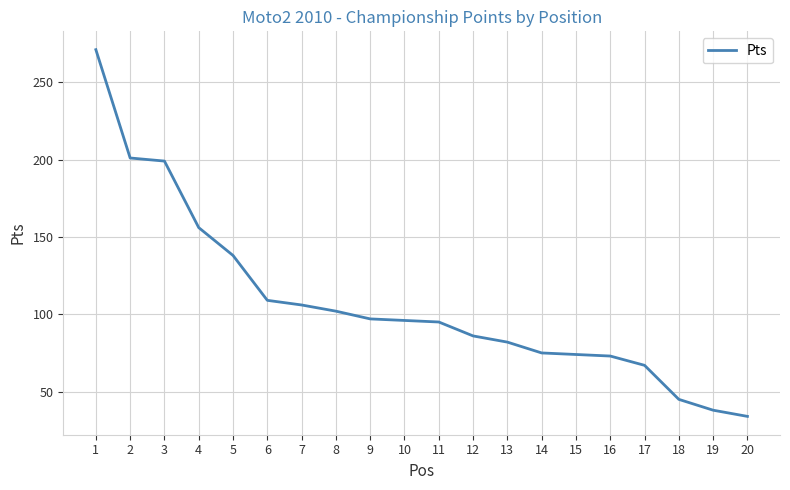

Does the chart have visible grid lines?

Yes